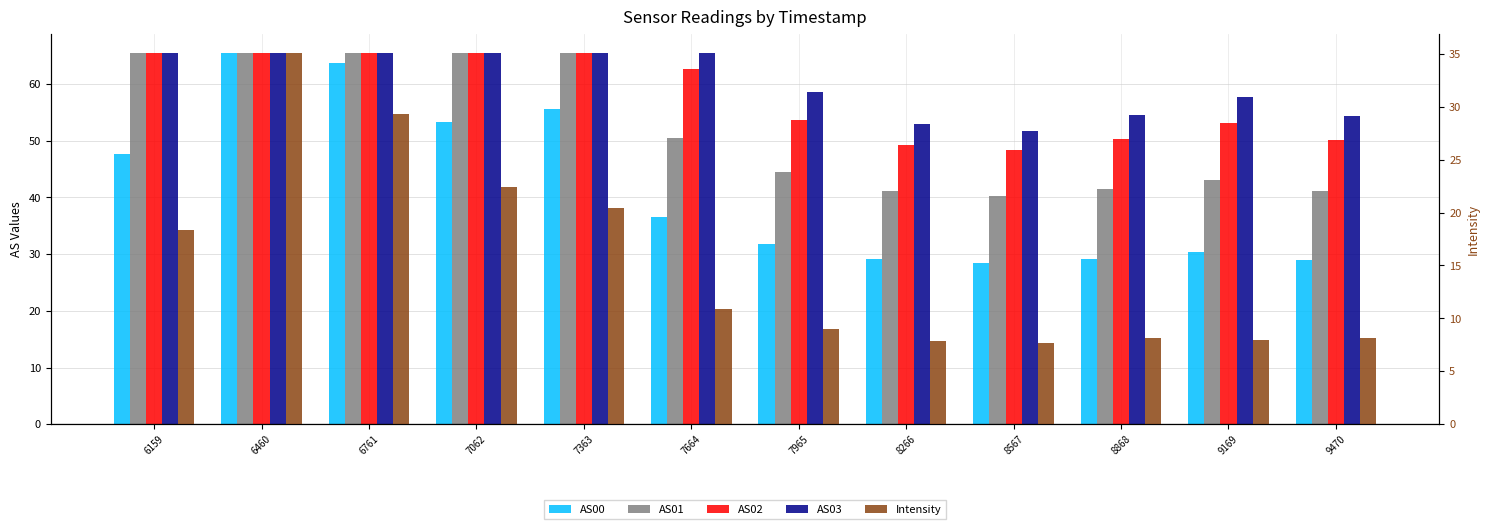

How many categories are shown in the chart?

12